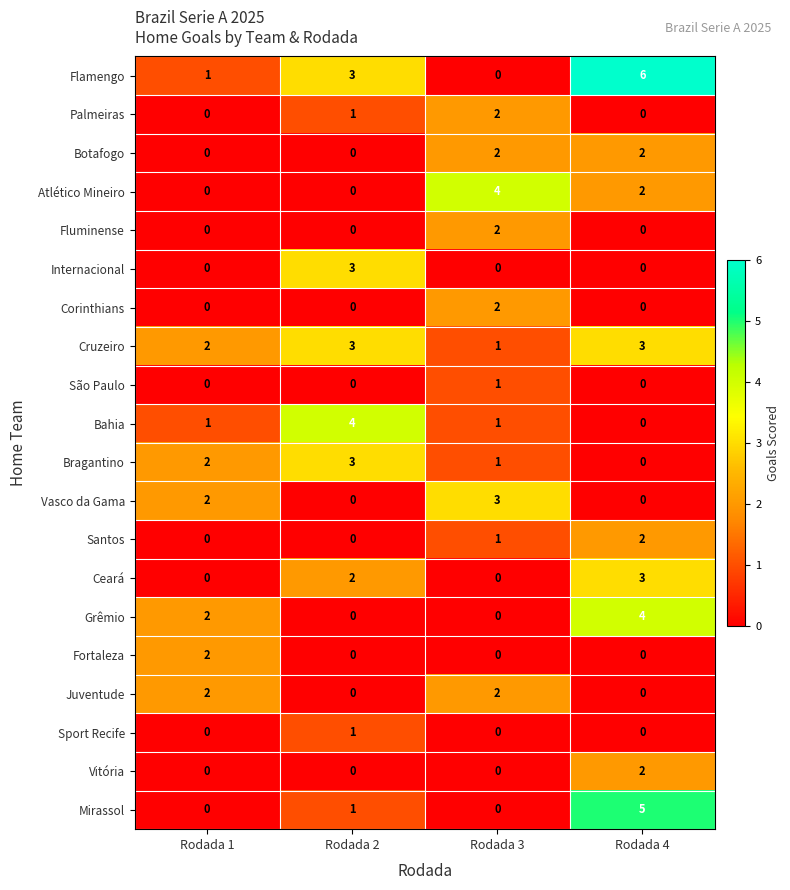

What is the sum of all Vasco da Gama values?

5